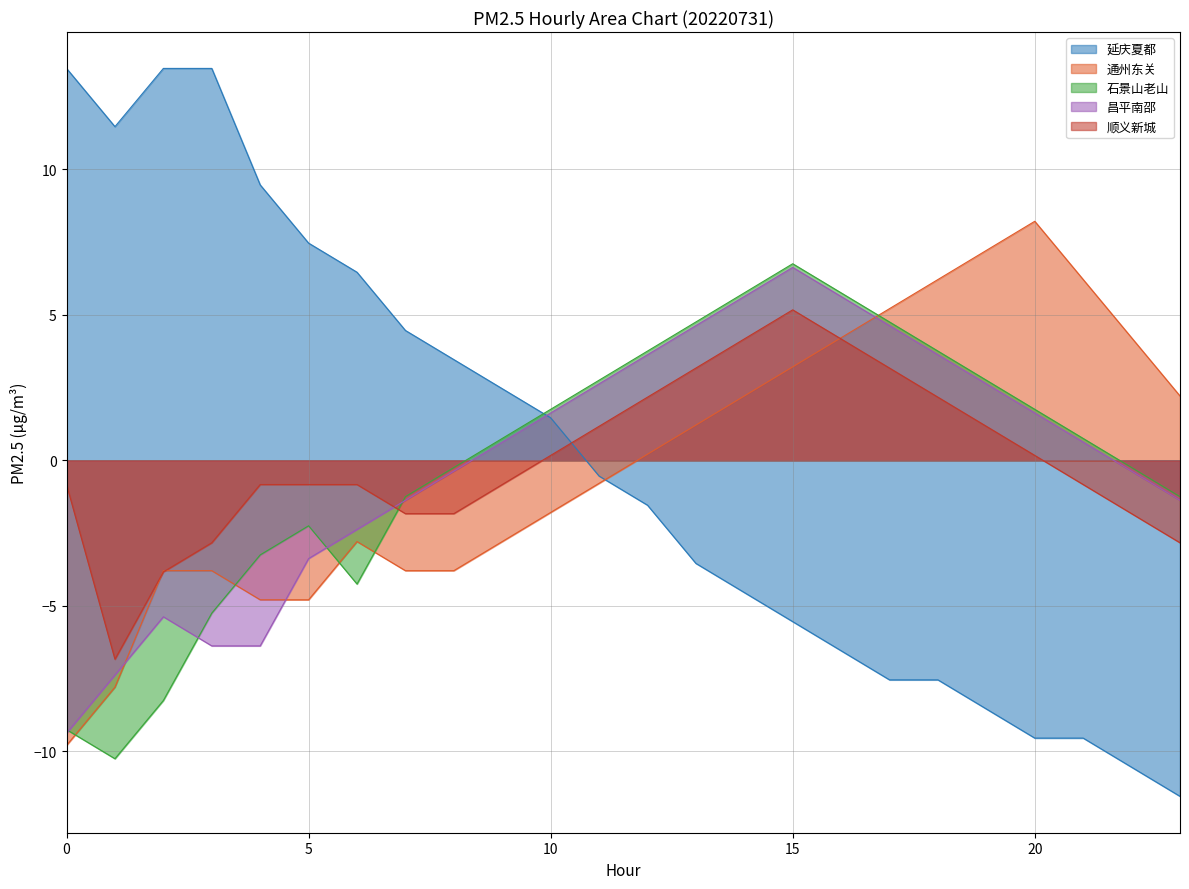

Between which two adjacent categories do 延庆夏都 and 石景山老山 first intersect?

9 and 10